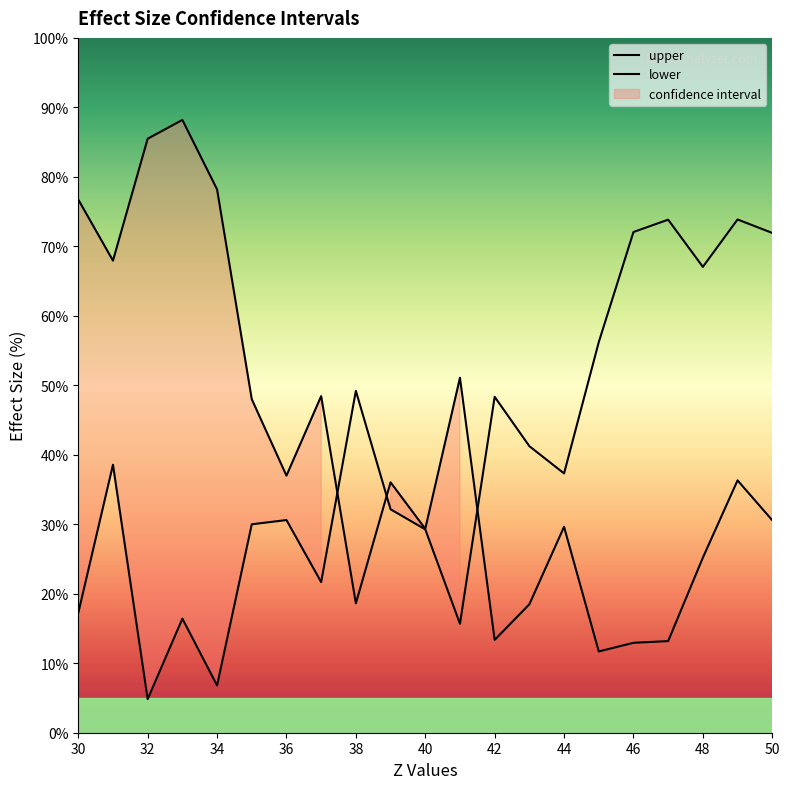

After their last crossing, which series has the higher values: lower or upper?

lower